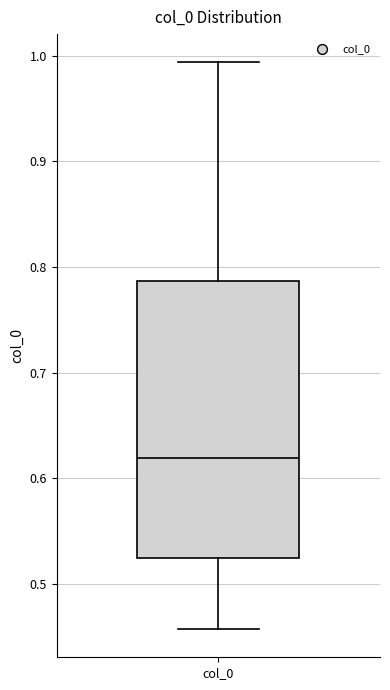

Where does the upper whisker of the box for col_0 end on the y-axis? The values are not printed on the chart, so give them approximately, as read against the axis.

0.99